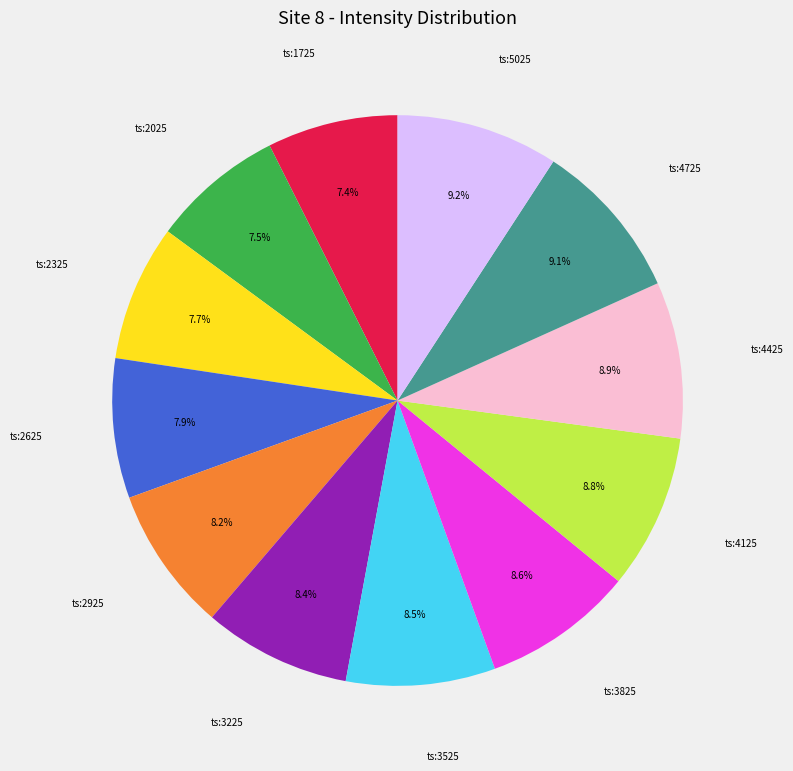

Is there a majority slice in this chart?

No